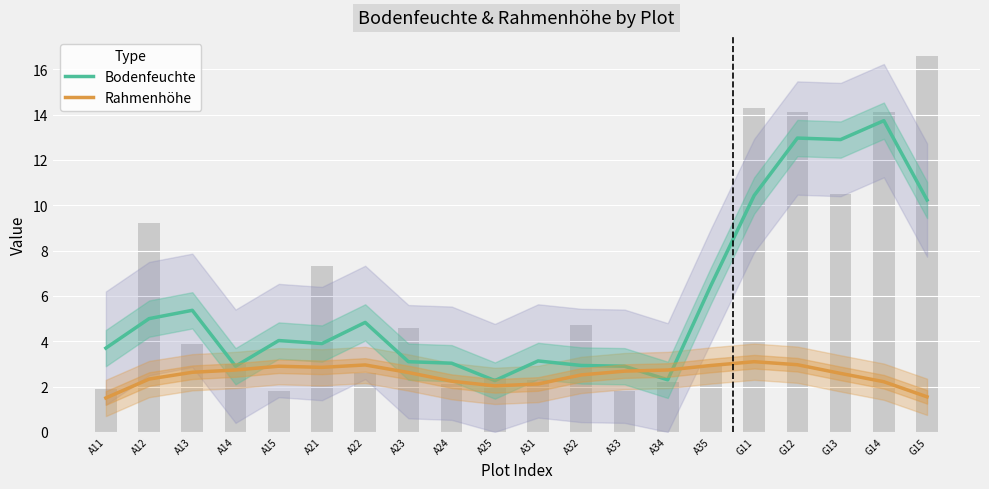

What is the label of the 15th bar from the right?

A21